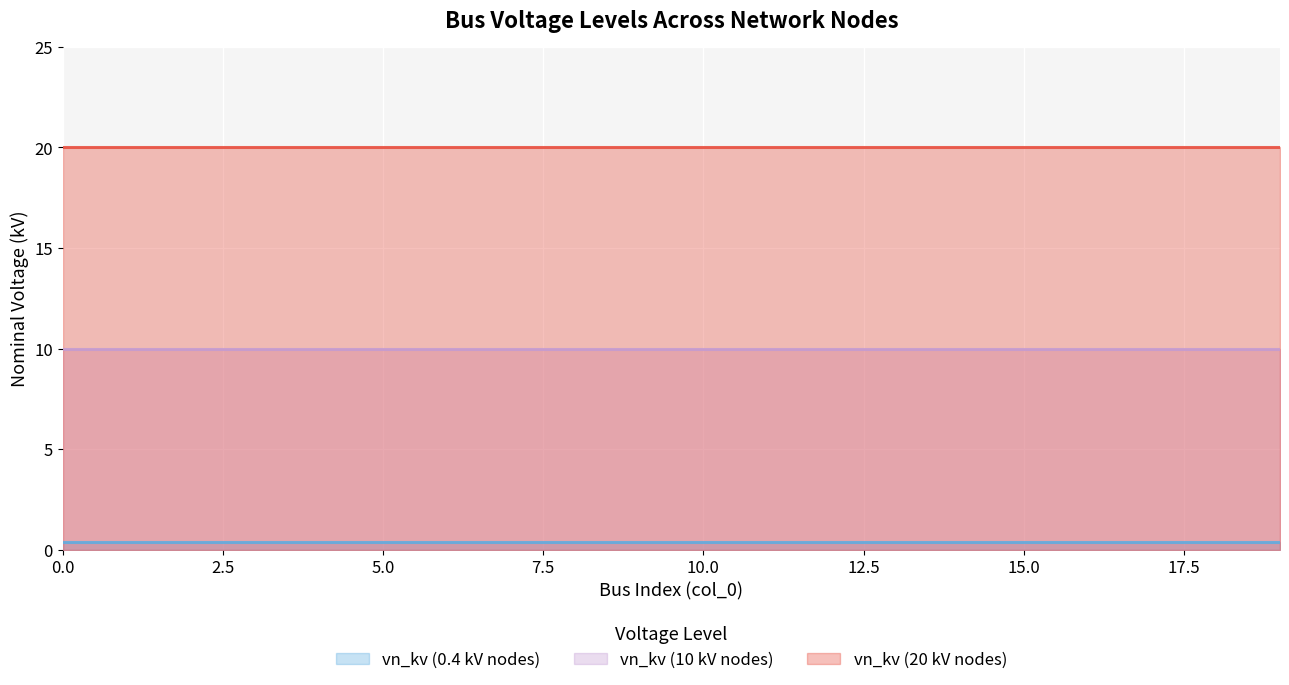

List the series in order of their overall mean, lowest first.

vn_kv (0.4 kV nodes), vn_kv (10 kV nodes), vn_kv (20 kV nodes)